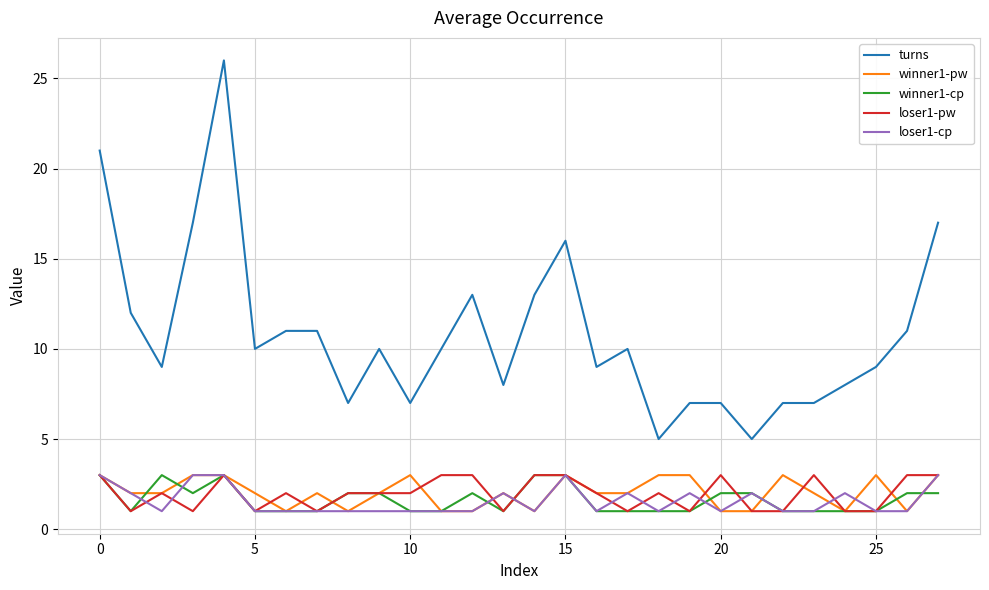

What is the difference between the maximum and minimum values in the winner1-pw series?

2